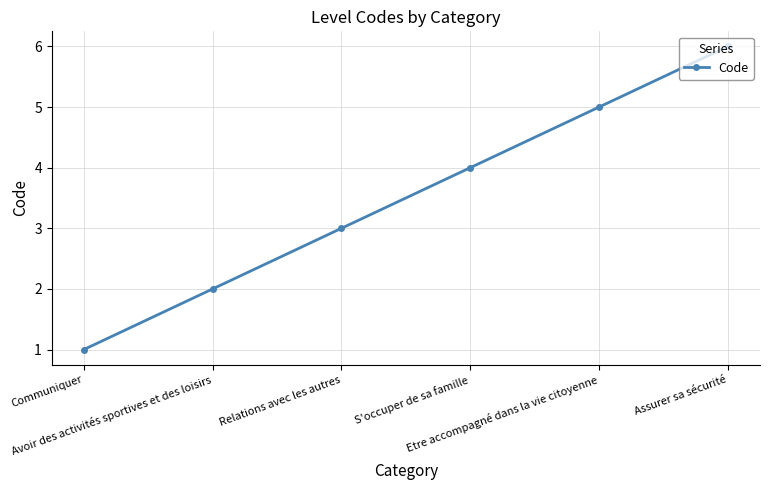

Reading left to right, extract all data points from this chart.

1	2	3	4	5	6